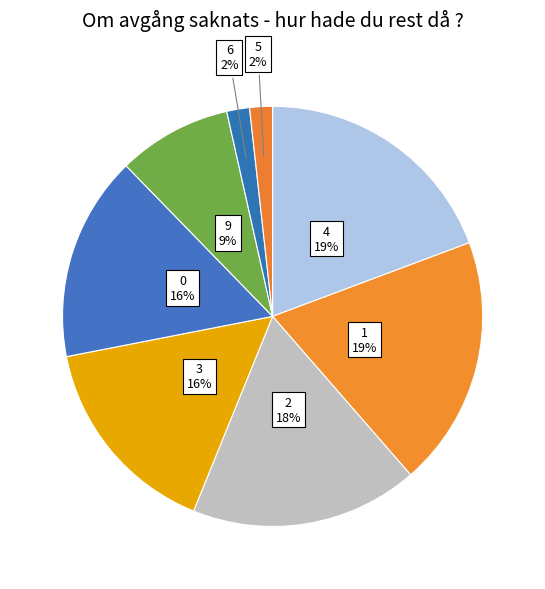

Is the sum of 3 and 4 greater than half?

No